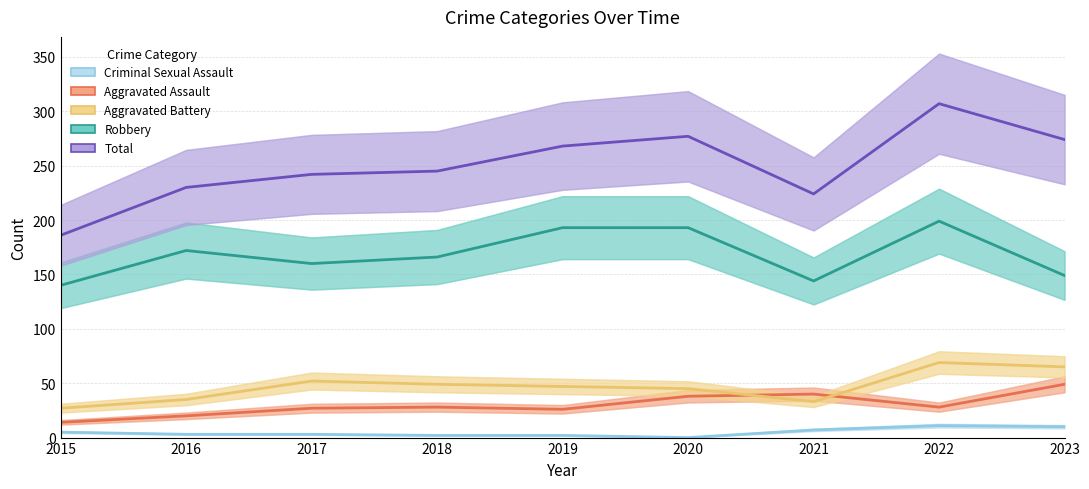

At how many categories does at least one series exceed 222?

8